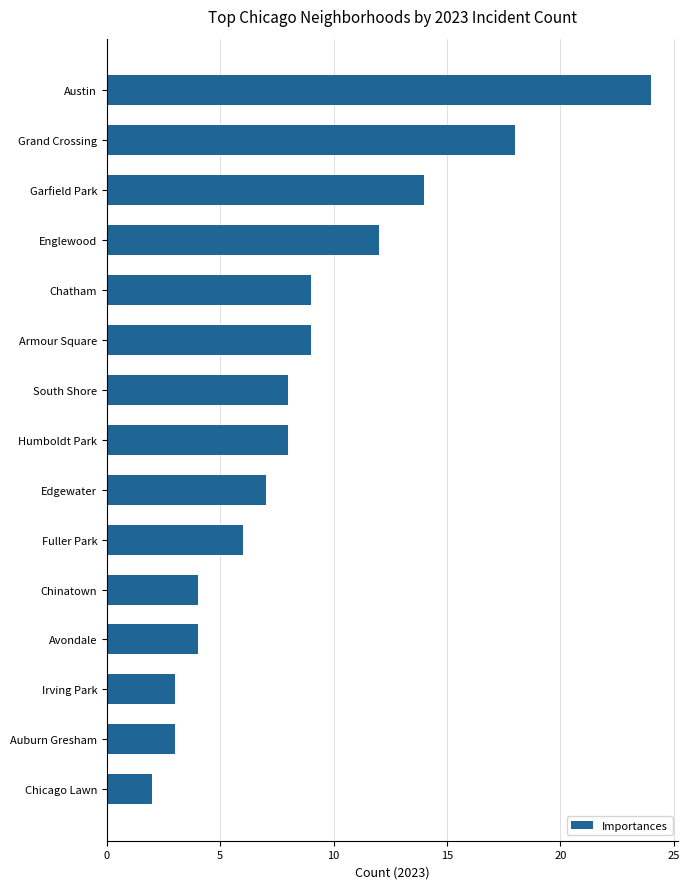

Approximately how many times larger is the value at Avondale compared to Englewood?

0.3